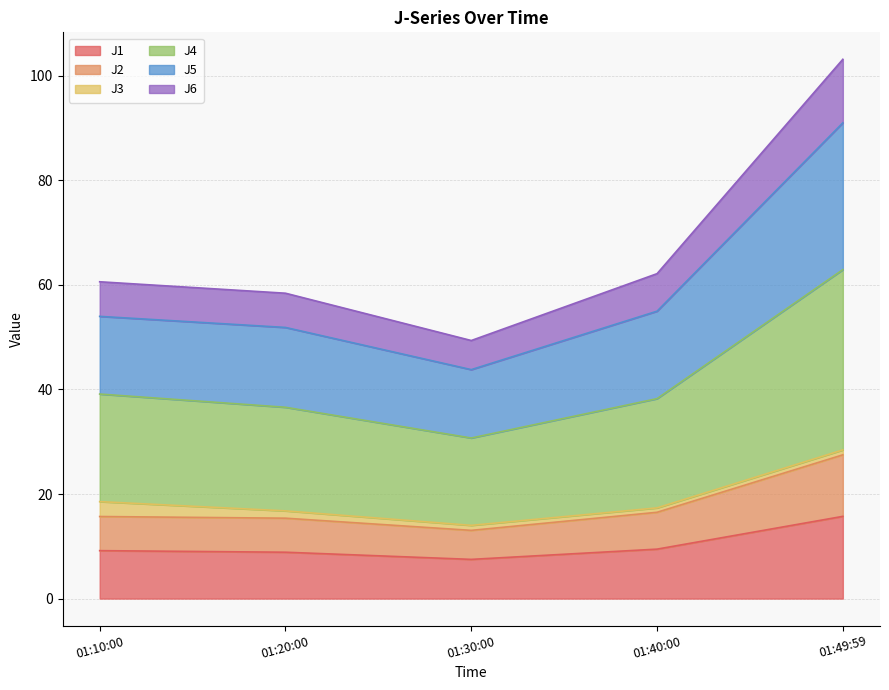

True or false: J1 has a value of 3.2 at 01:20:00.

False